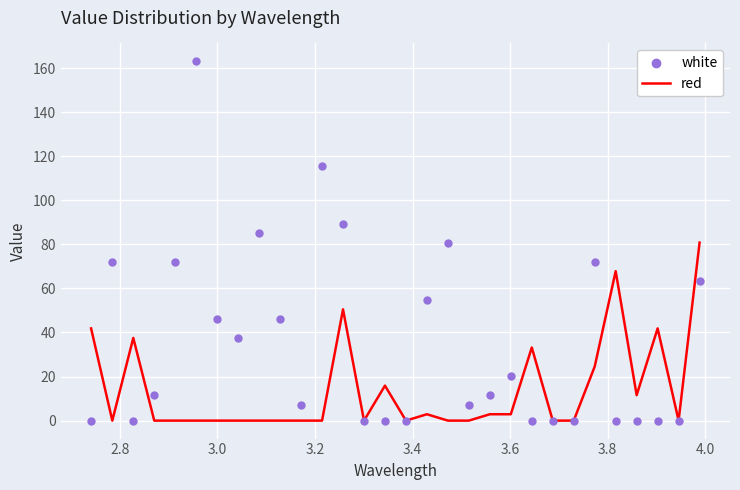

Which series has the widest spread of Y values?

white